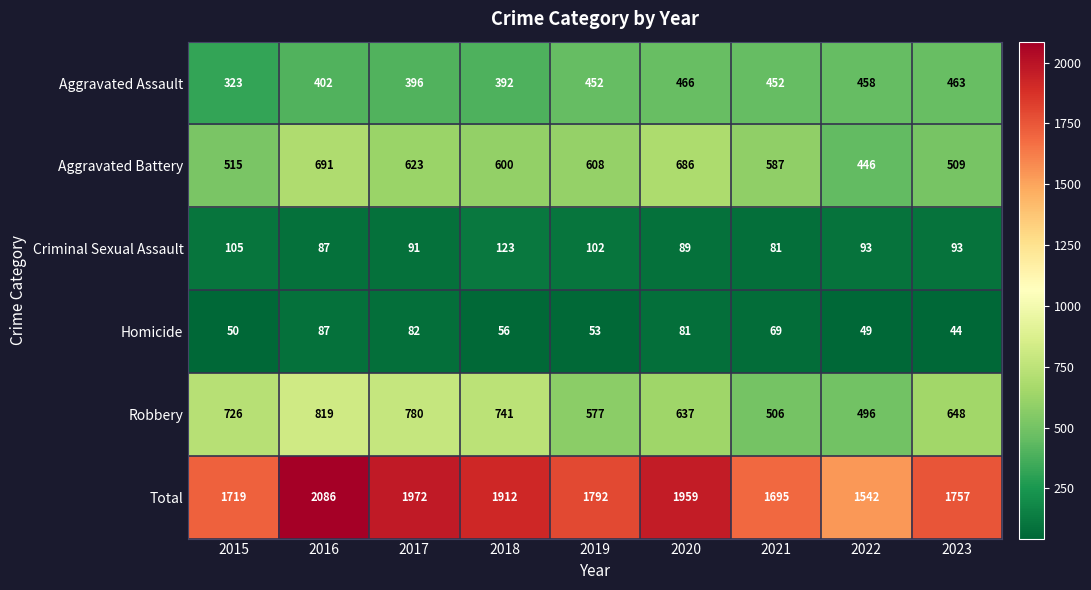

Where is Aggravated Battery nearest to the value 568?

2021